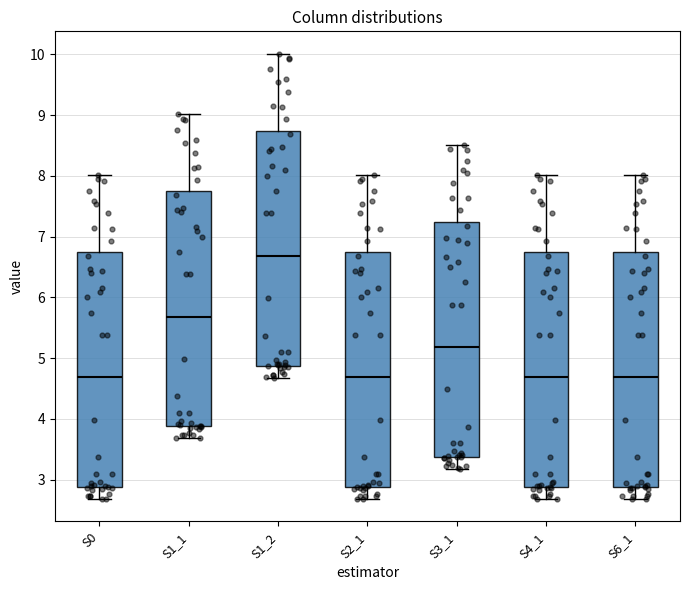

Reading left to right, transcribe this box plot: for each box, give where its median line is, the range the box spans, and where its two whiskers end, as read against the y-axis. The values are not printed on the chart, so give them approximately, as read against the axis.

S0: median 4.7, box 2.9 to 6.7, whiskers 2.7 to 8.0
S1_1: median 5.7, box 3.9 to 7.7, whiskers 3.7 to 9.0
S1_2: median 6.7, box 4.9 to 8.7, whiskers 4.7 to 10.0
S2_1: median 4.7, box 2.9 to 6.7, whiskers 2.7 to 8.0
S3_1: median 5.2, box 3.4 to 7.2, whiskers 3.2 to 8.5
S4_1: median 4.7, box 2.9 to 6.7, whiskers 2.7 to 8.0
S6_1: median 4.7, box 2.9 to 6.7, whiskers 2.7 to 8.0